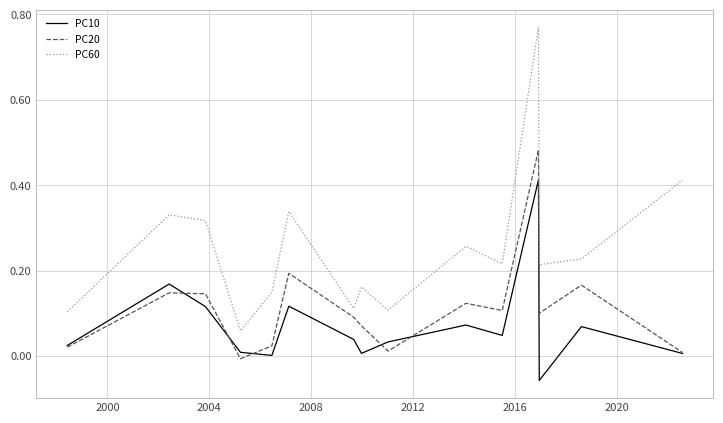

True or false: PC60 and PC20 cross at least once.

False